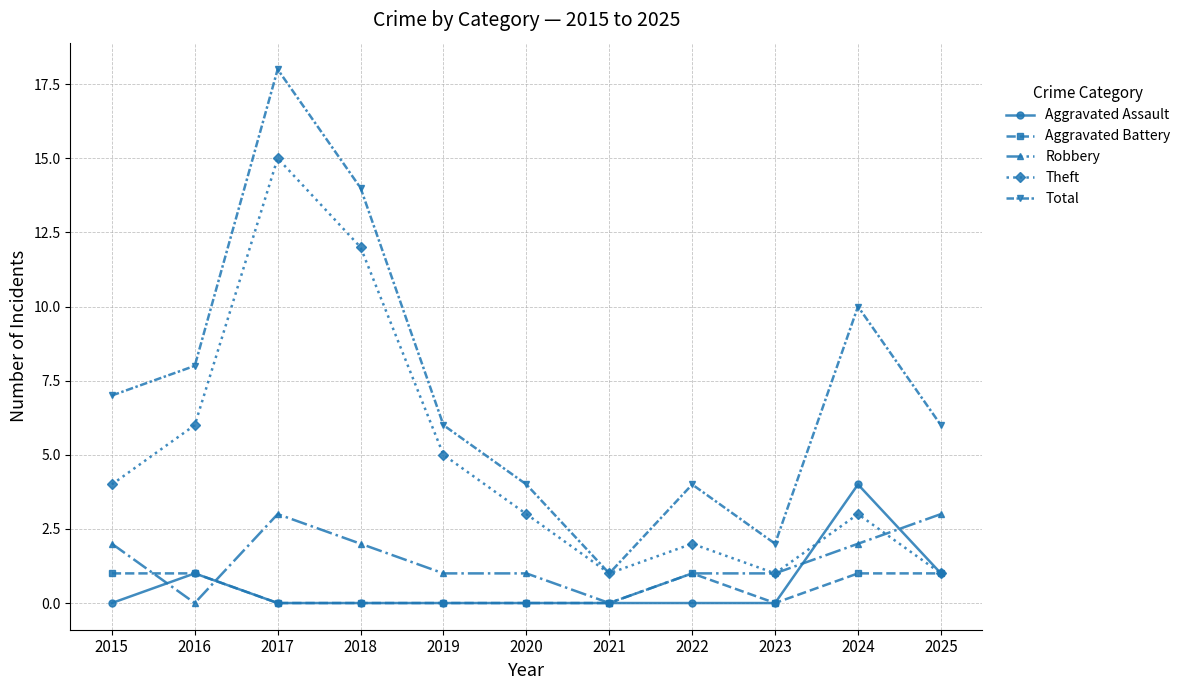

True or false: Aggravated Assault and Total cross at least once.

False